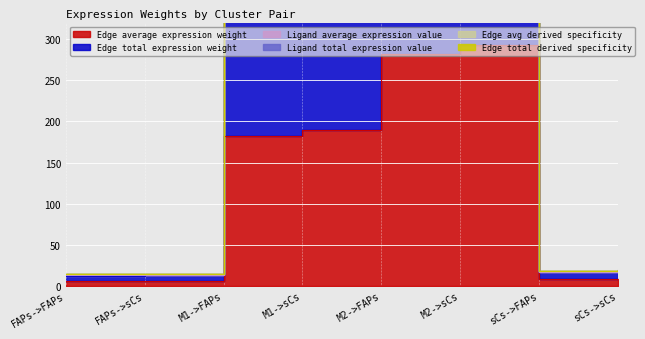

True or false: Edge average expression weight and Ligand total expression value cross at least once.

False